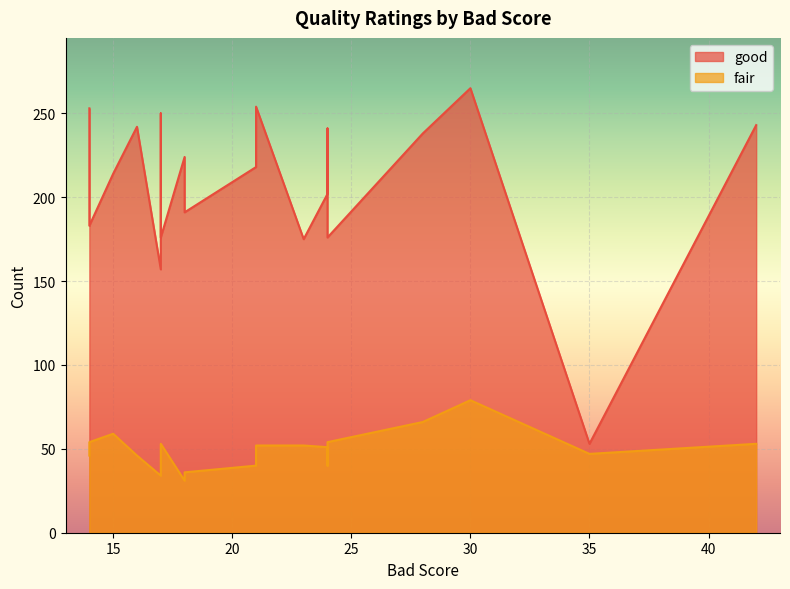

What is the label of the 7th point from the right?

21